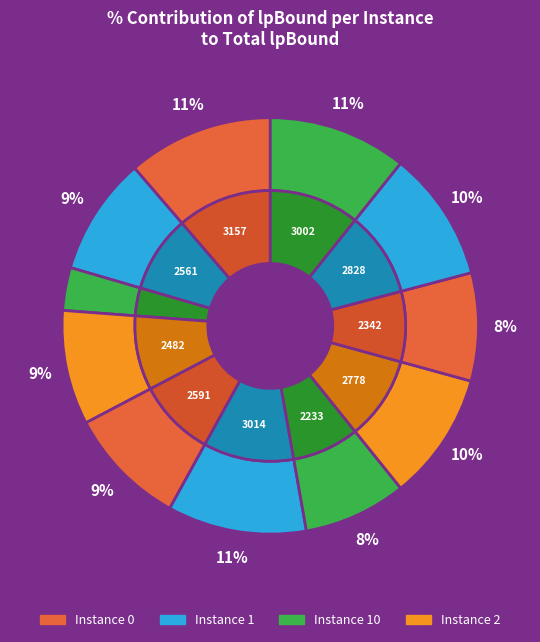

Rank the categories by value from lowest to highest.

10, 5, 7, 2, 1, 3, 6, 8, 9, 4, 0